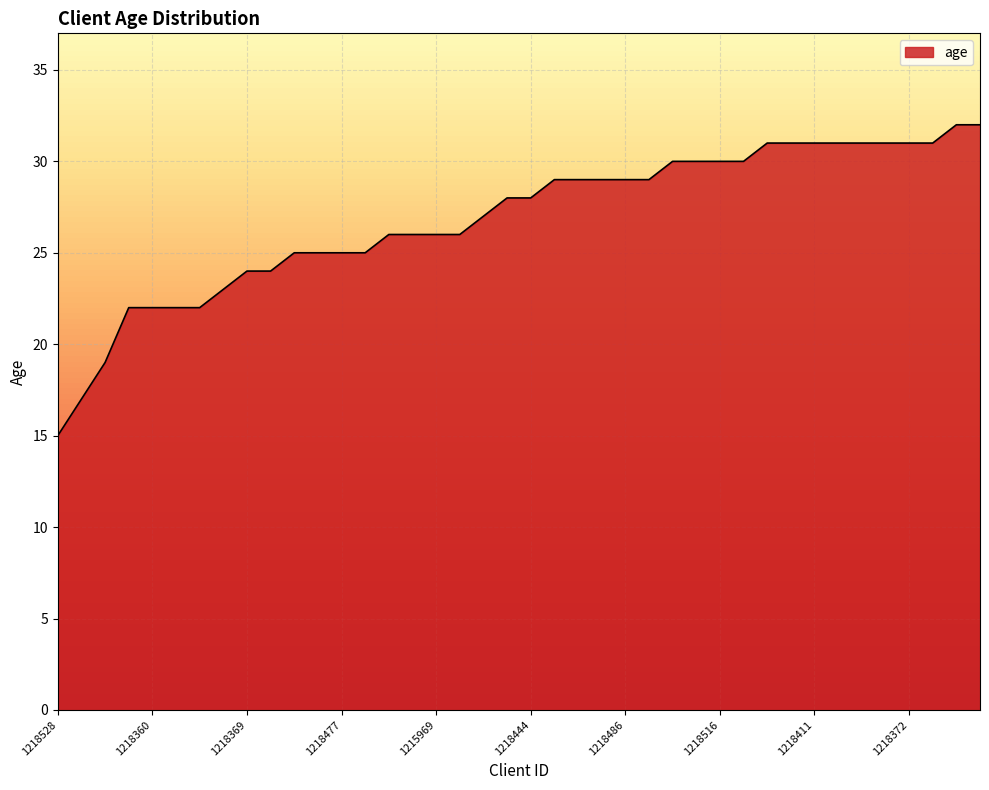

What is the minimum value shown in the chart?

15